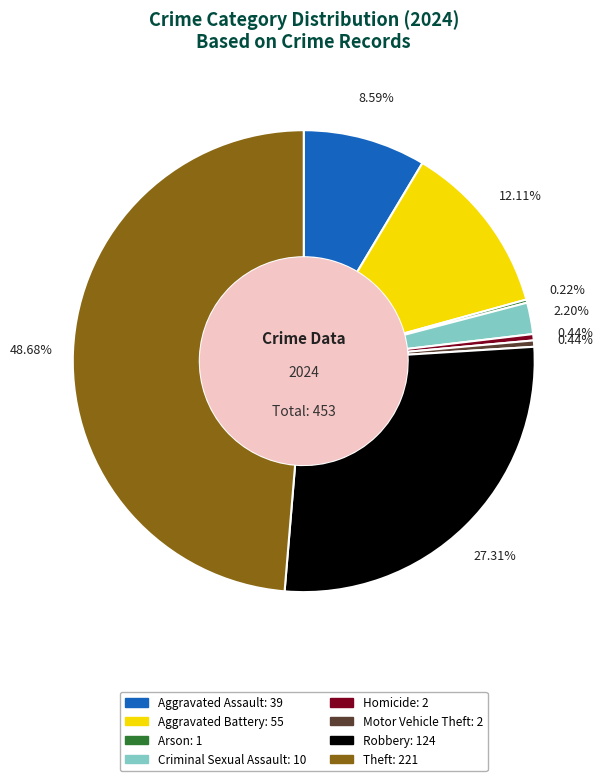

Is there any slice that represents more than half of the pie?

No